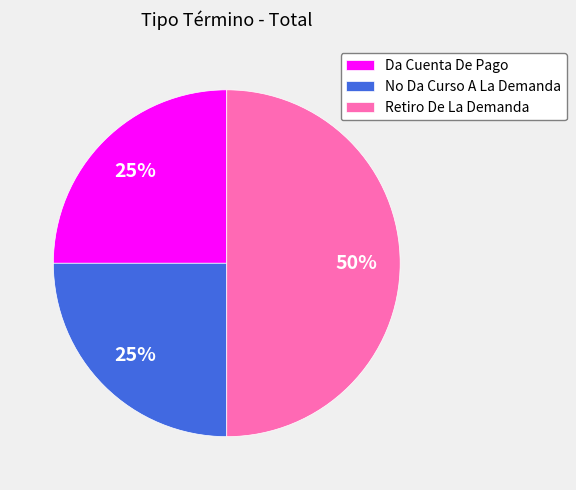

Count the number of slices in the pie.

3